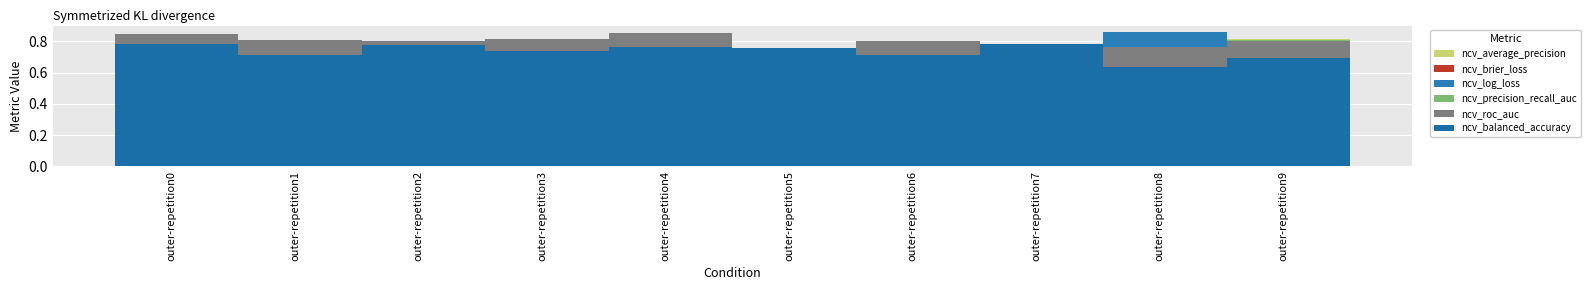

What value does the ncv_balanced_accuracy series have at outer-repetition7?

0.8